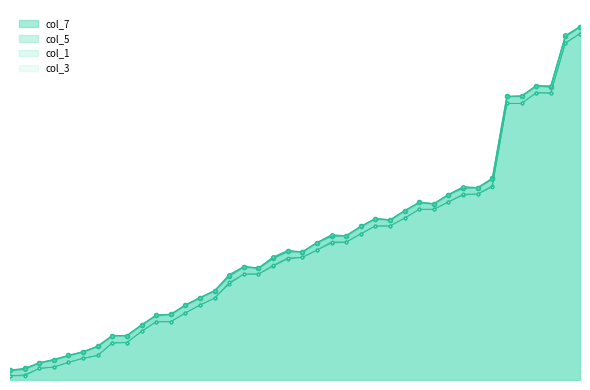

What is the label of the 18th point from the left?

17